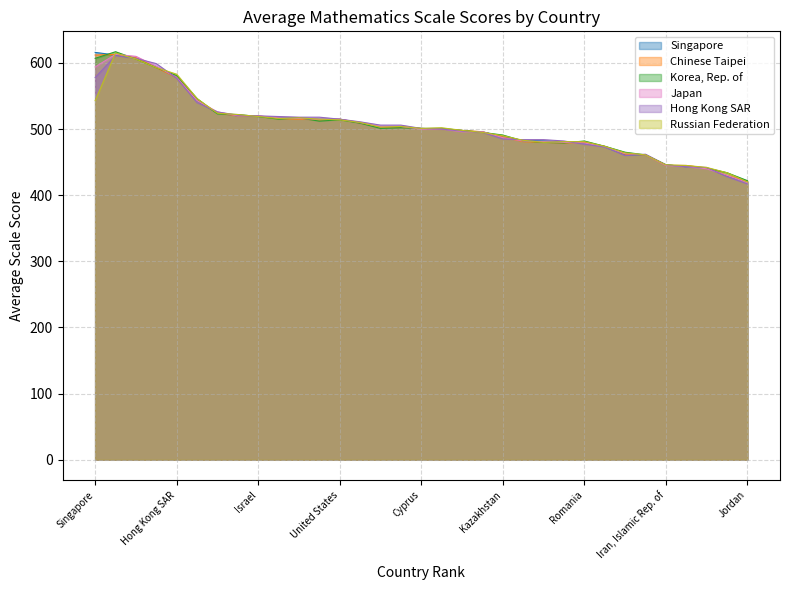

How many times do Singapore and Korea, Rep. of cross each other?

9